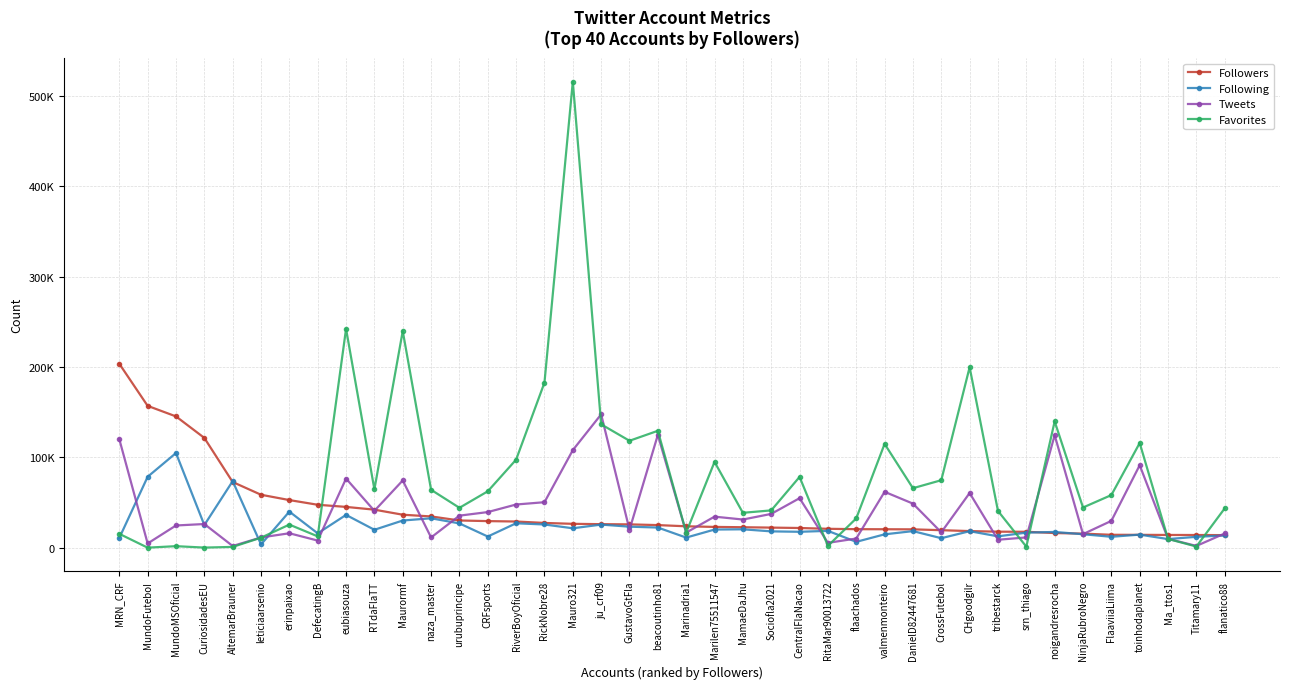

The Following series shows 12320 at CRFsports. True or false?

True